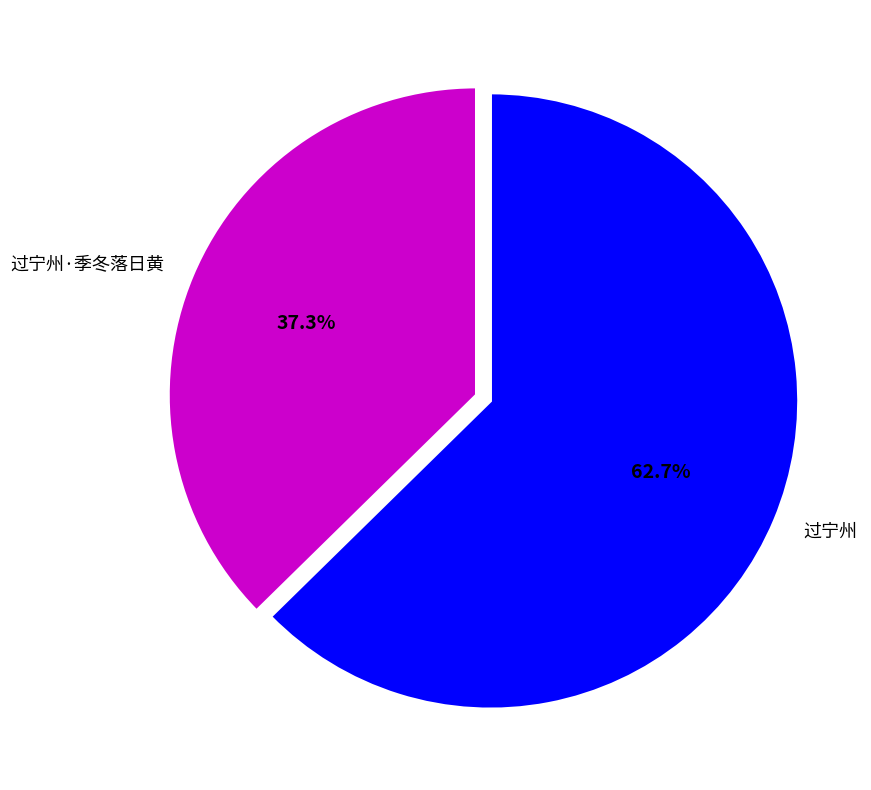

Which slice is the largest?

过宁州